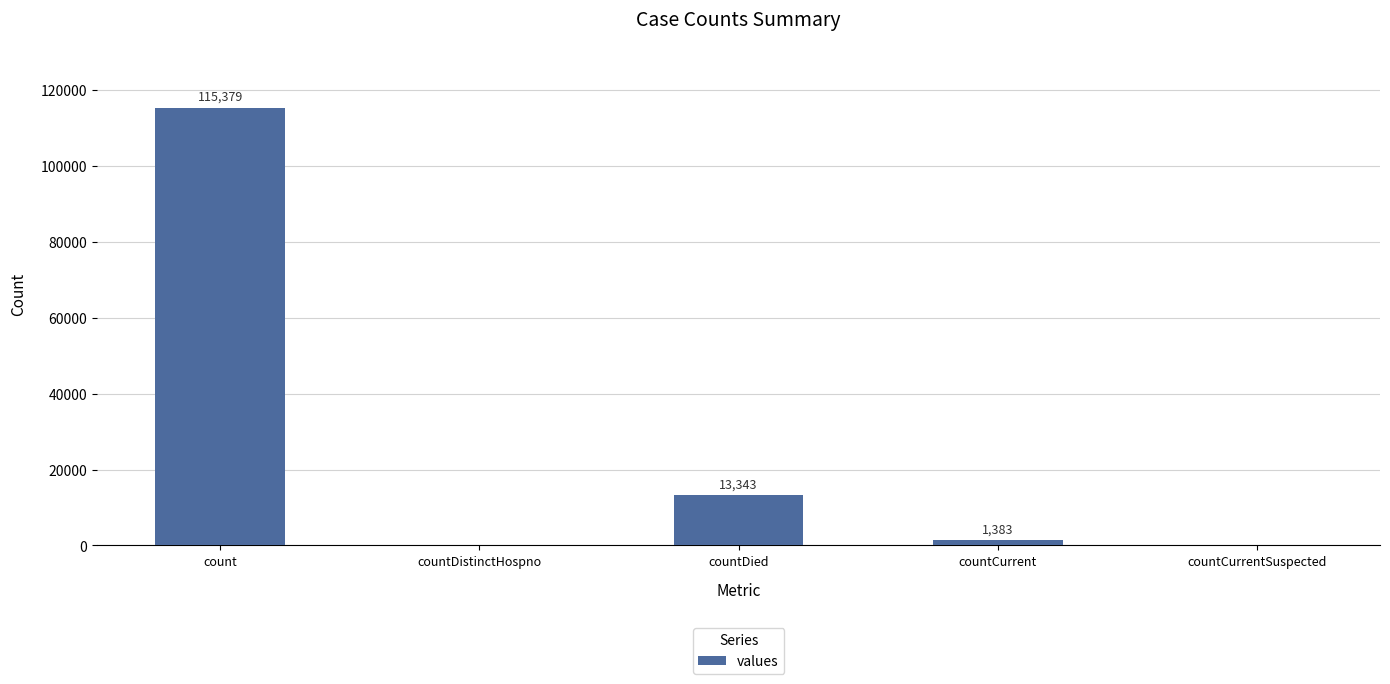

True or false: the data shows 0 at countCurrentSuspected.

True